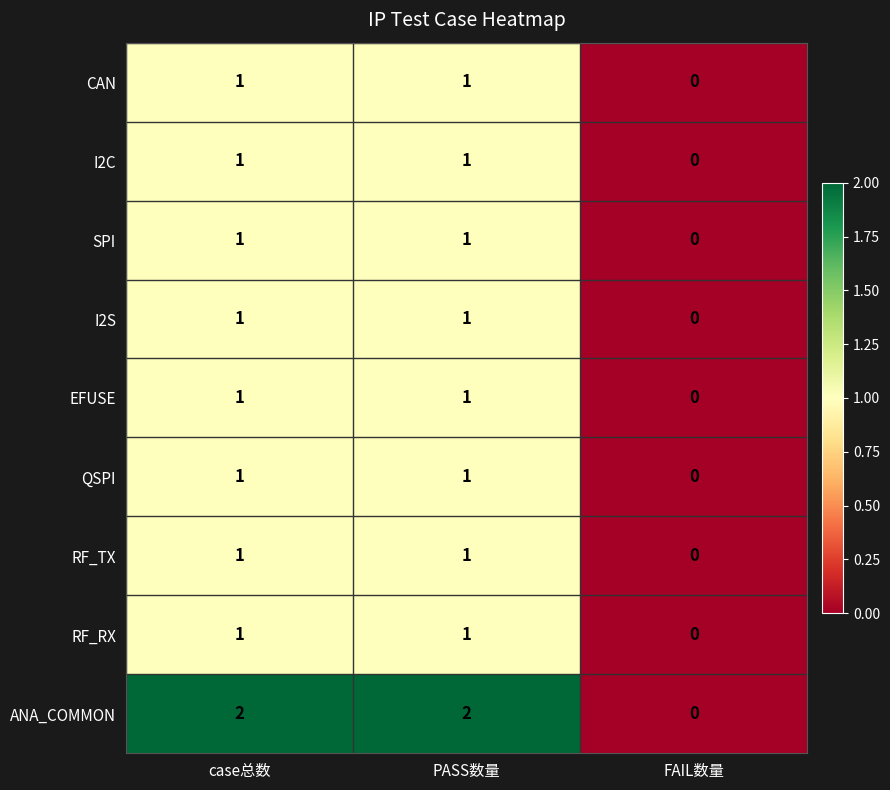

What is the total value across all series at PASS数量?

10